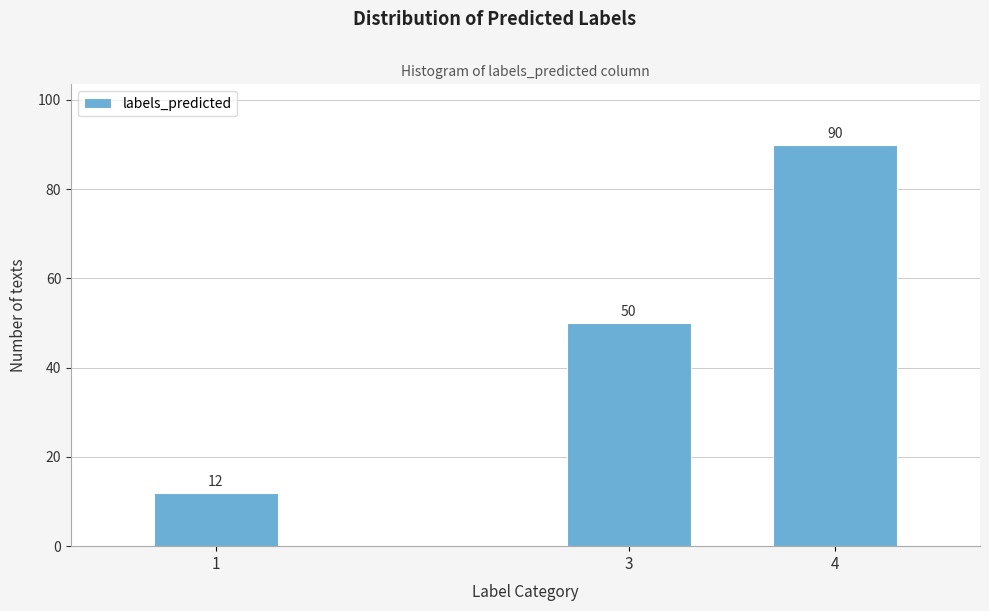

Reading right to left, transcribe all the data shown in this chart.

90	50	12